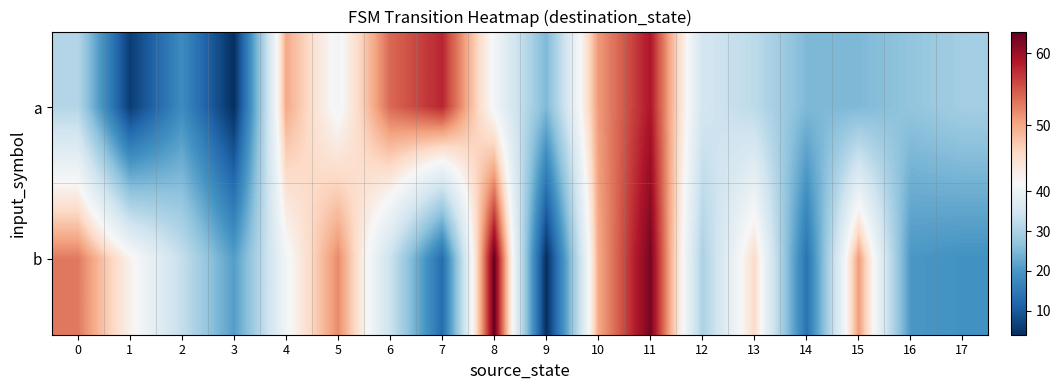

Reading right to left, what are all the values shown in this chart?

a: 17=29	16=27	15=25	14=25	13=32	12=35	11=59	10=51	9=25	8=41	7=58	6=54	5=41	4=50	3=4	2=18	1=6	0=31
b: 17=19	16=20	15=51	14=14	13=46	12=30	11=62	10=50	9=4	8=63	7=13	6=34	5=52	4=41	3=21	2=33	1=43	0=53